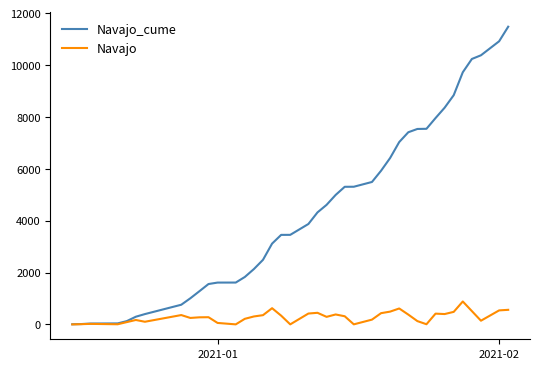

Rank the series by their maximum value, from lowest to highest.

Navajo, Navajo_cume